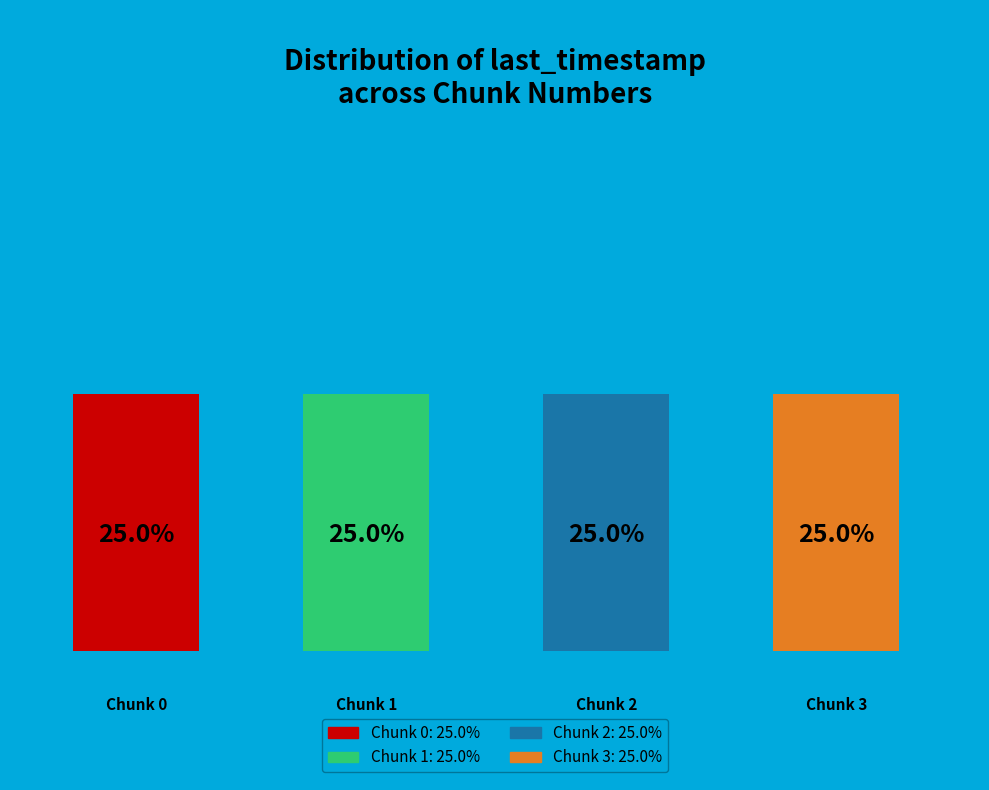

How many segments does this pie chart have?

4